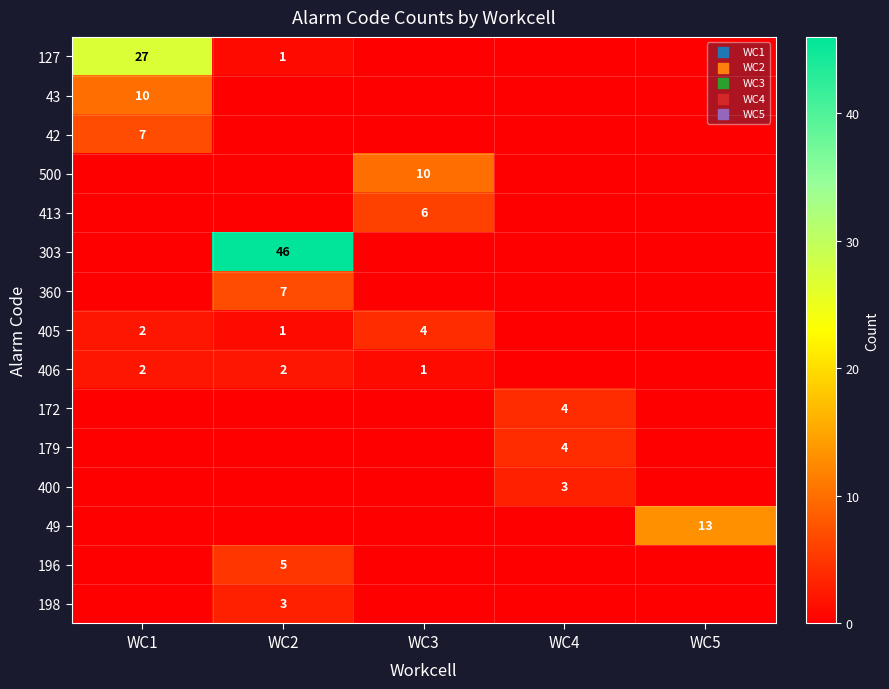

Is it true that 49 equals 4 at WC5?

False